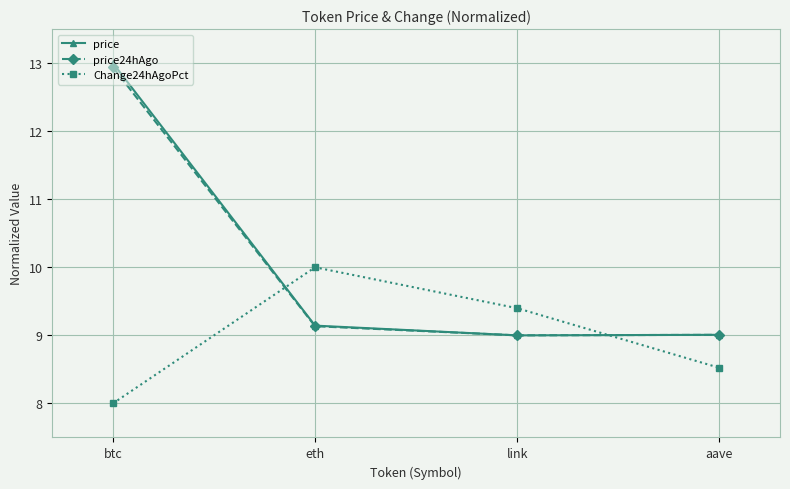

Which label corresponds to the largest value in the chart?

btc